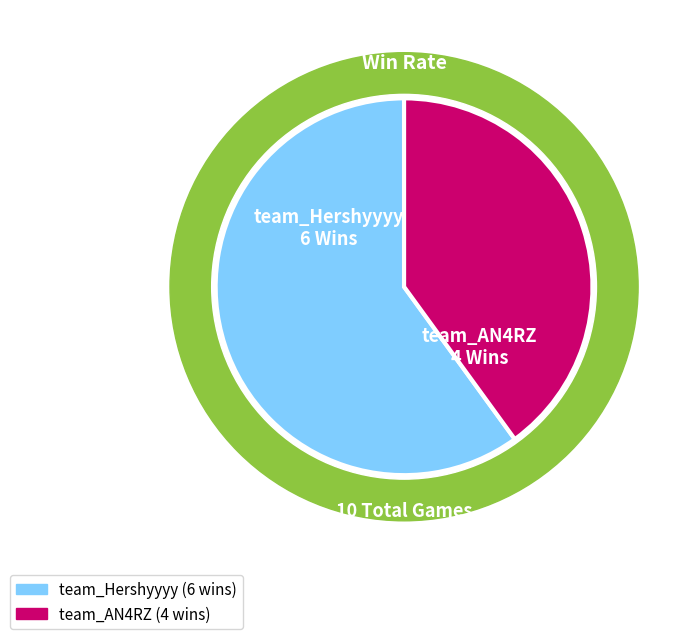

What percentage is the team_AN4RZ slice, to the nearest percent?

40%